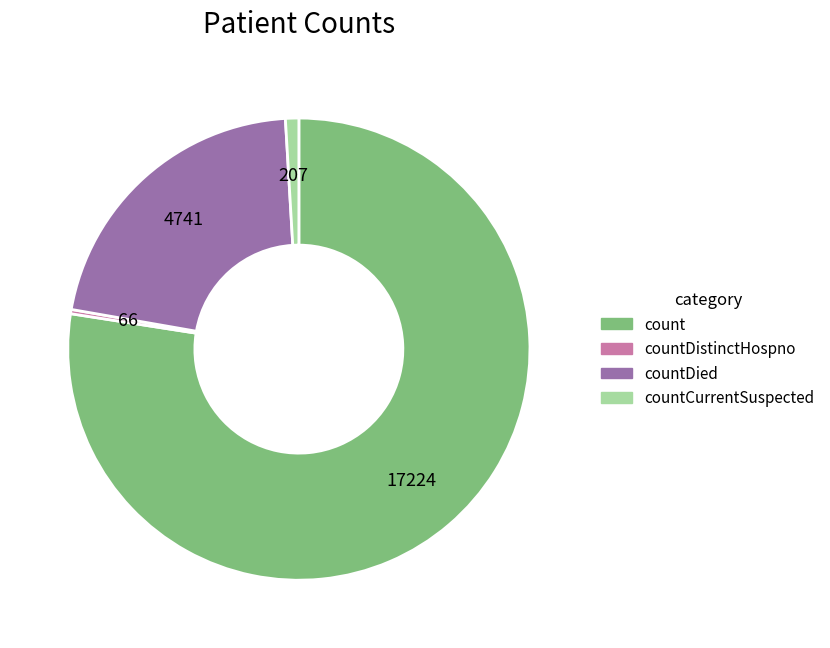

Which slice is the largest?

count